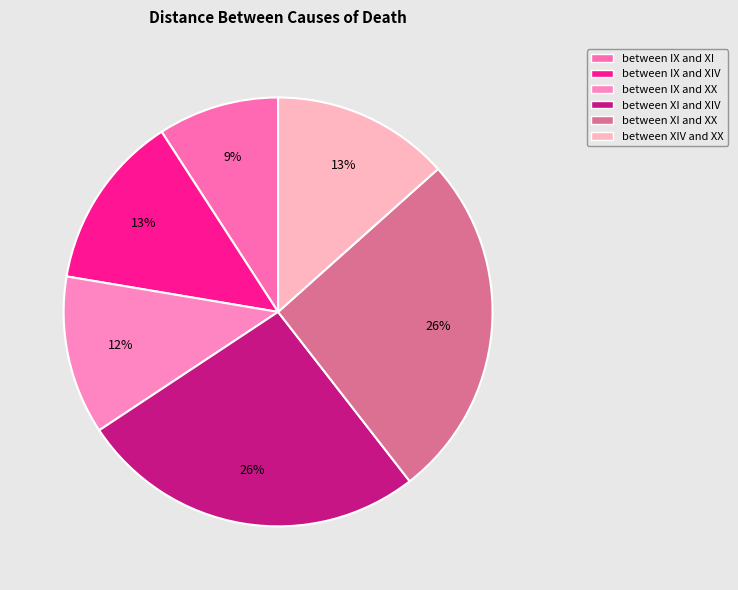

To the nearest percent, what percentage of the pie is between IX and XX?

12%